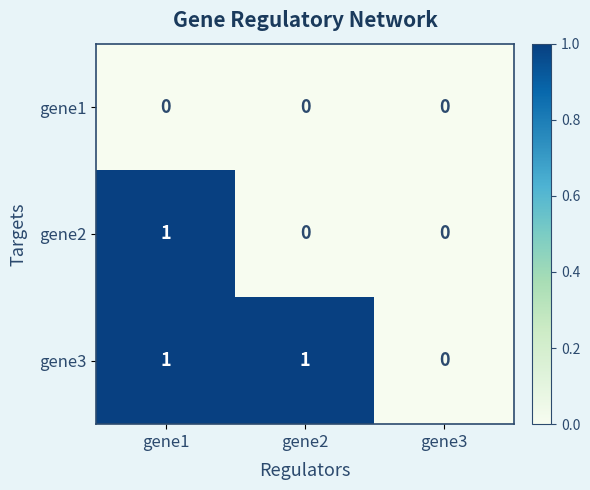

Which series has the largest total across all categories?

gene3